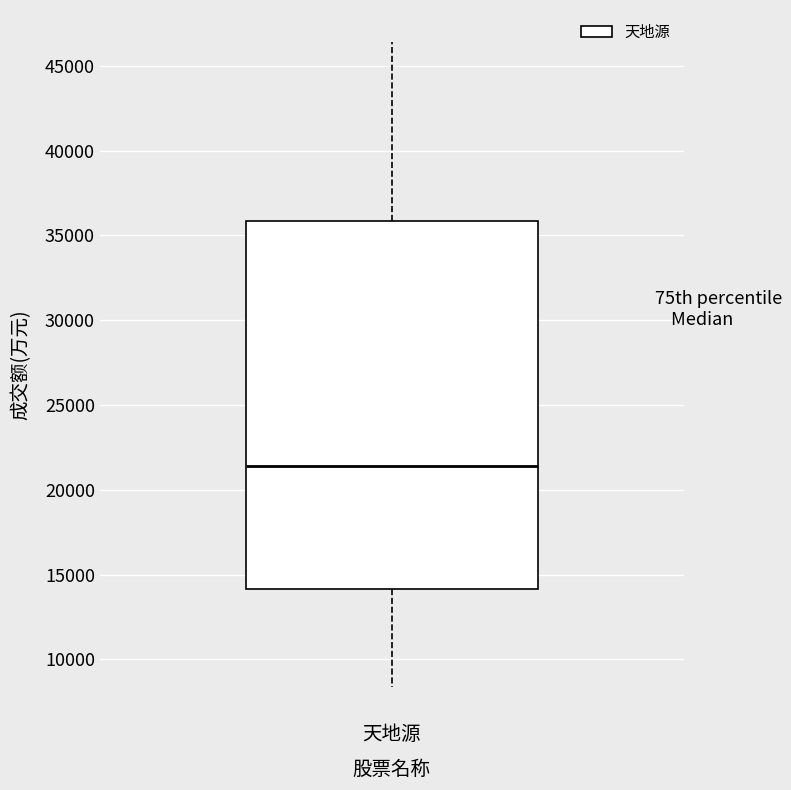

Transcribe this box plot: give where the median line is, the range the box spans, and where the two whiskers end, as read against the y-axis. The values are not printed on the chart, so give them approximately, as read against the axis.

median 21500, box 14000 to 36000, whiskers 8500 to 46500